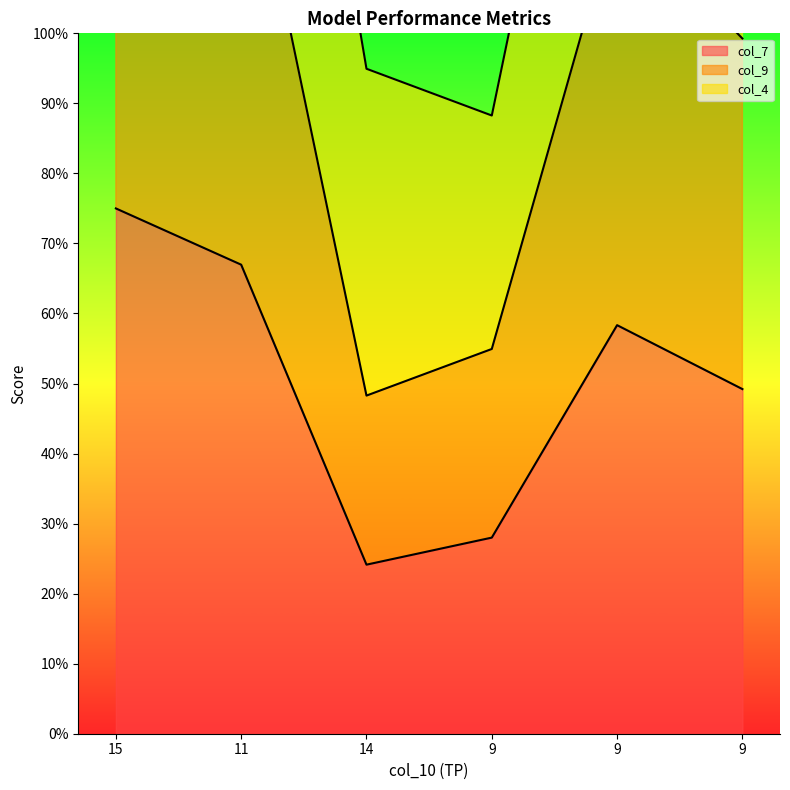

At which label is col_7 closest to 0?

14